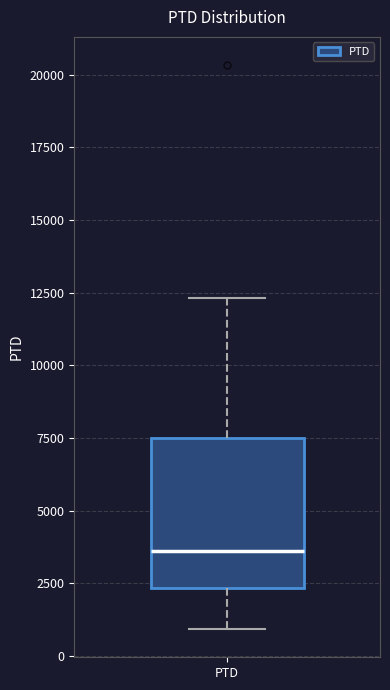

Transcribe this box plot: give where the median line is, the range the box spans, and where the two whiskers end, as read against the y-axis. The values are not printed on the chart, so give them approximately, as read against the axis.

median 3500, box 2500 to 7500, whiskers 1000 to 12500